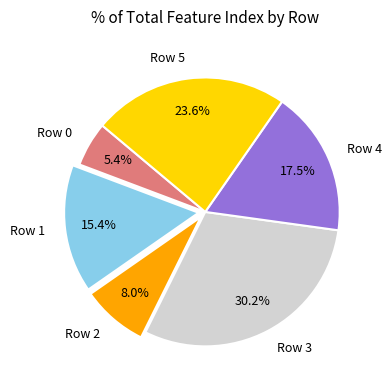

True or false: Row 3 accounts for 20% of the total.

False